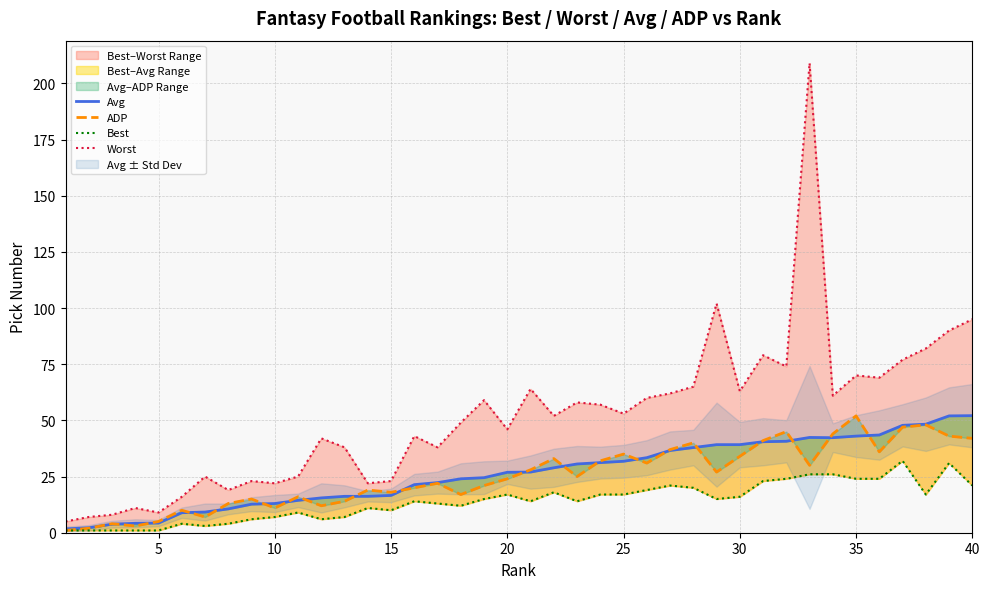

What is the minimum value shown in the chart?

1.0